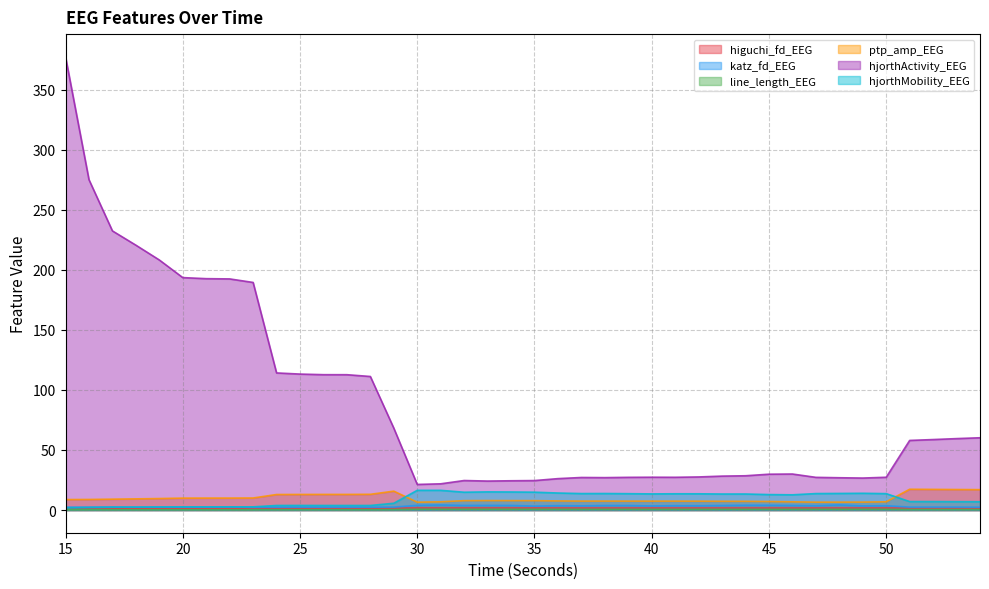

At which label does hjorthActivity_EEG reach its minimum?

30